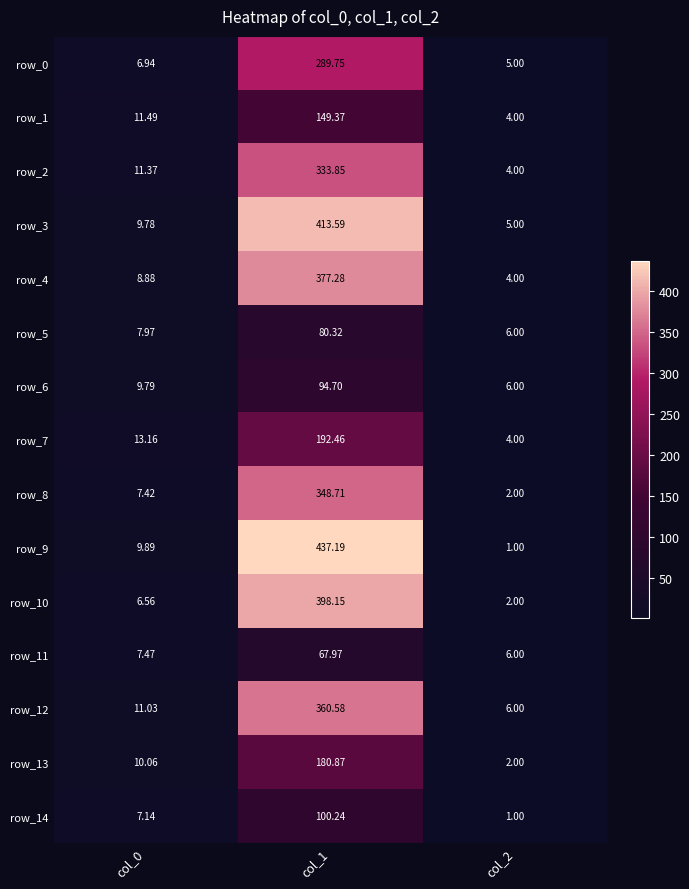

What is the difference between the row_11 values at col_1 and col_0?

60.5